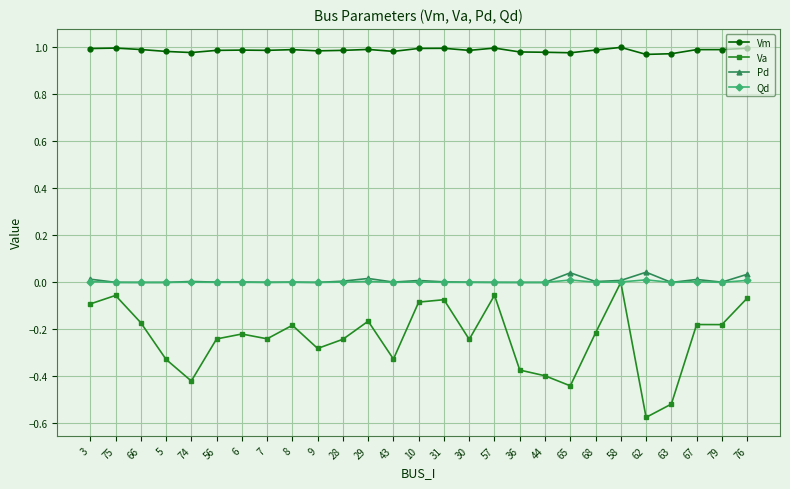

What position from the right is 67?

3